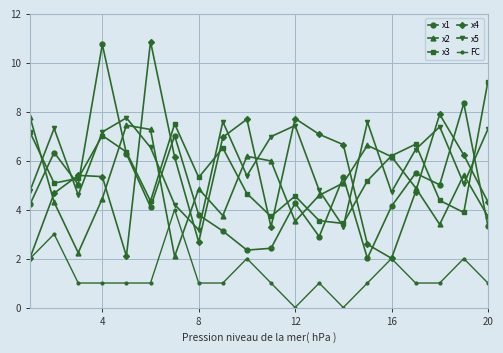

True or false: x2 and x1 cross at least once.

True